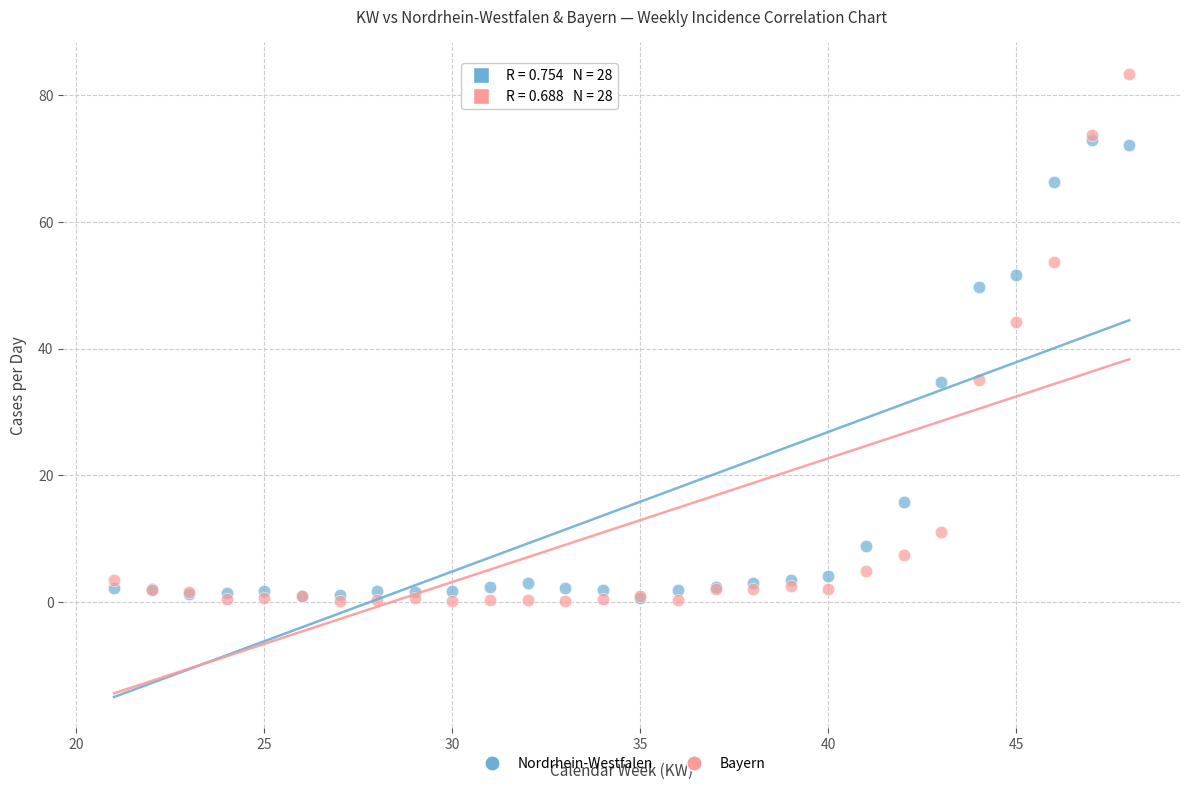

In the Bayern series, what Y value is closest to 41?

44.3